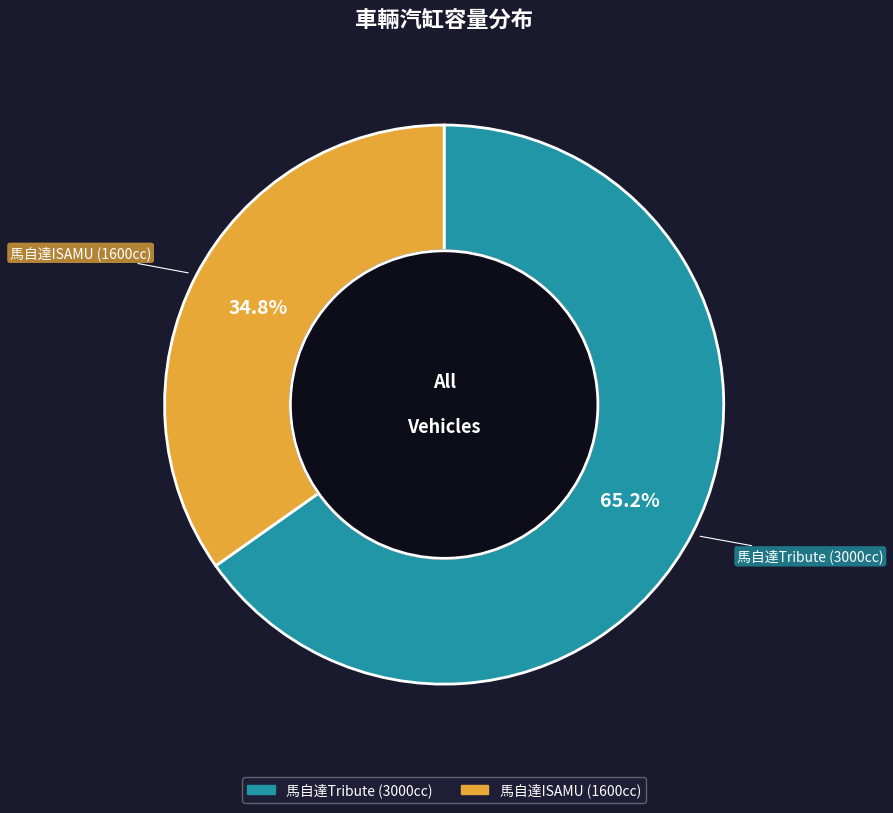

Is there any slice that represents more than half of the pie?

Yes